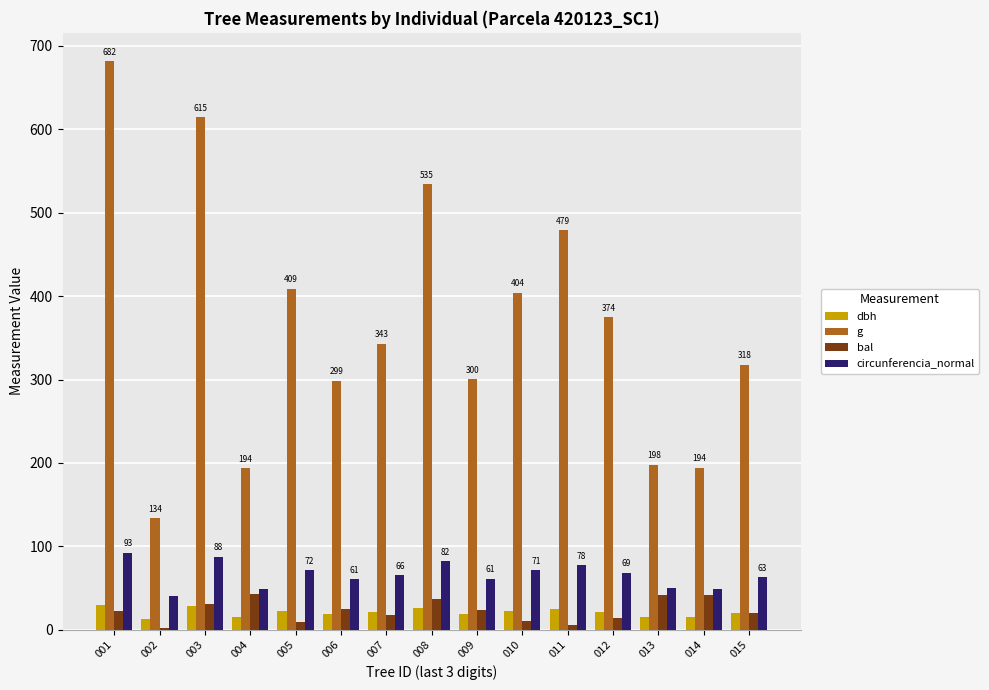

What is the spread (max minus min) of values at 005?

399.6